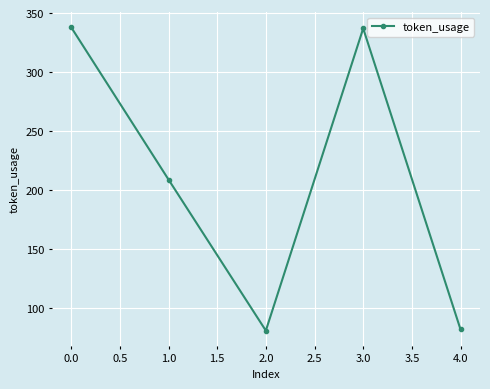

What is the maximum value shown in the chart?

338